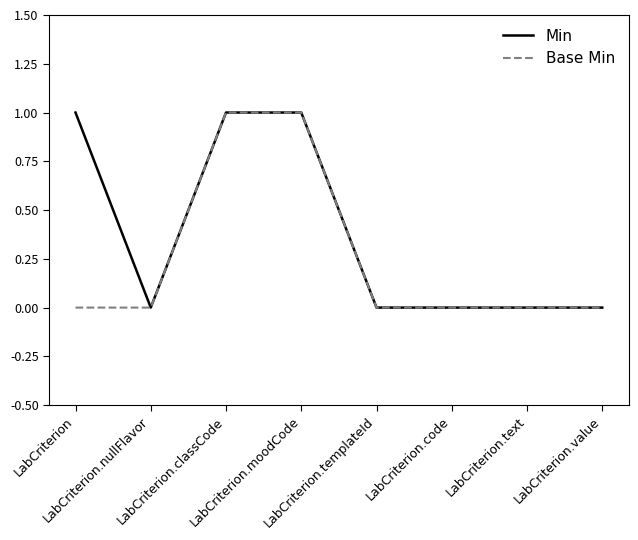

Which series has the largest total across all categories?

Min